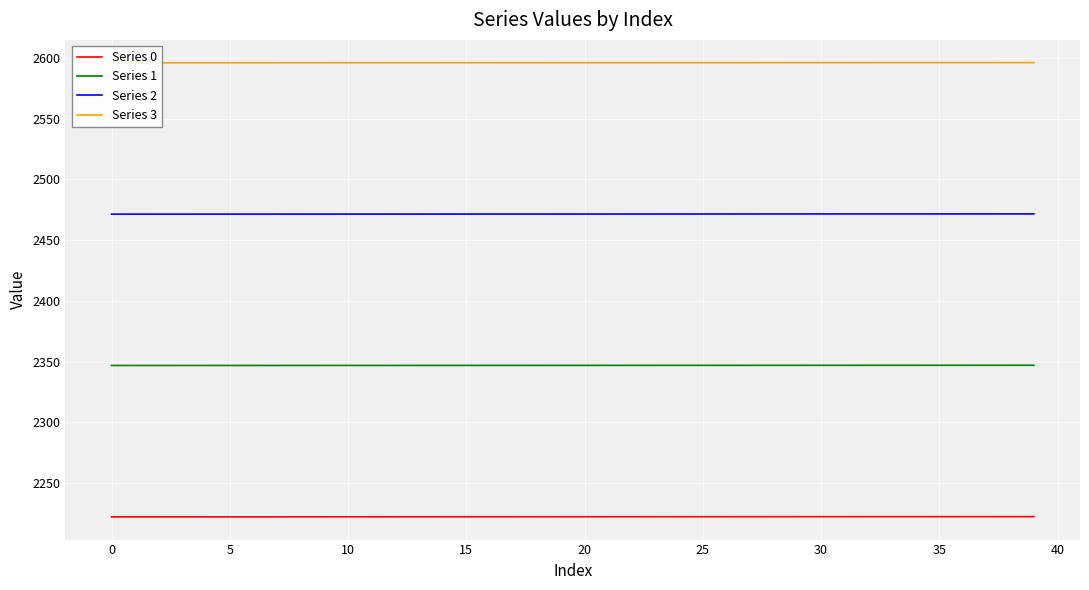

Which series has the largest total across all categories?

Series 3